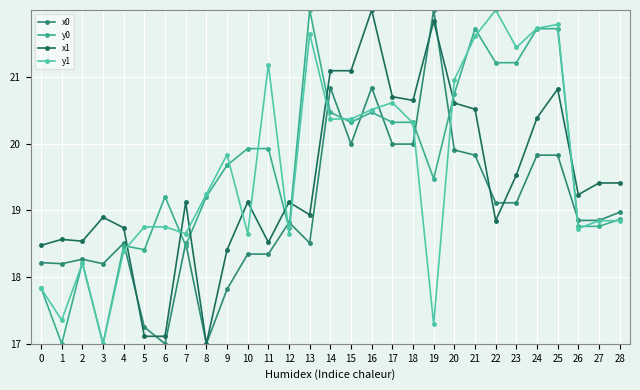

True or false: x0 has more than 0 interior local peaks.

True